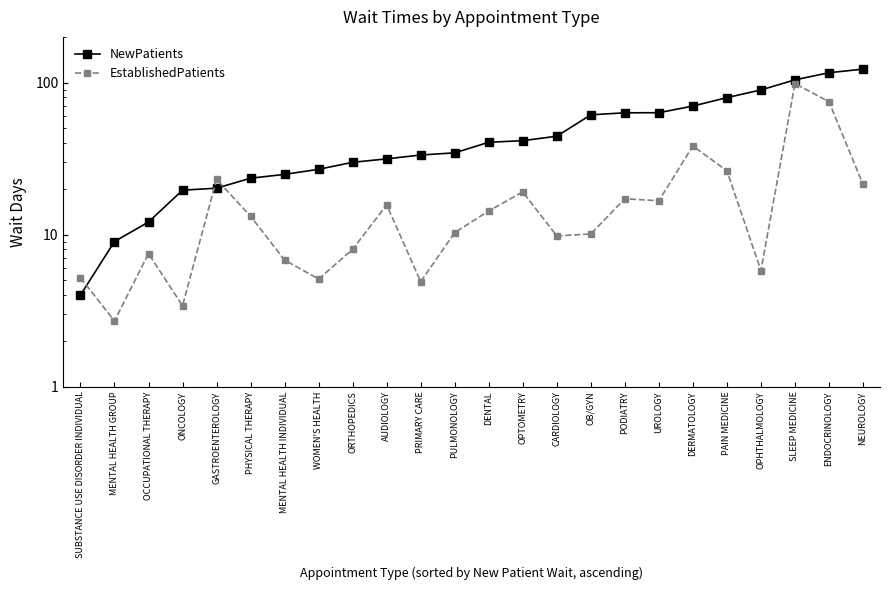

Reading left to right, what are all the values shown in this chart?

NewPatients: 4.0	9.0	12.1	19.6	20.2	23.5	24.9	26.9	29.9	31.5	33.4	34.5	40.5	41.5	44.4	61.4	63.3	63.4	70.1	79.7	89.5	104.3	116.2	122.7
EstablishedPatients: 5.2	2.7	7.5	3.4	23.1	13.2	6.8	5.1	8.0	15.7	4.9	10.3	14.3	19.1	9.8	10.1	17.2	16.7	38.3	26.3	5.8	98.6	74.9	21.4